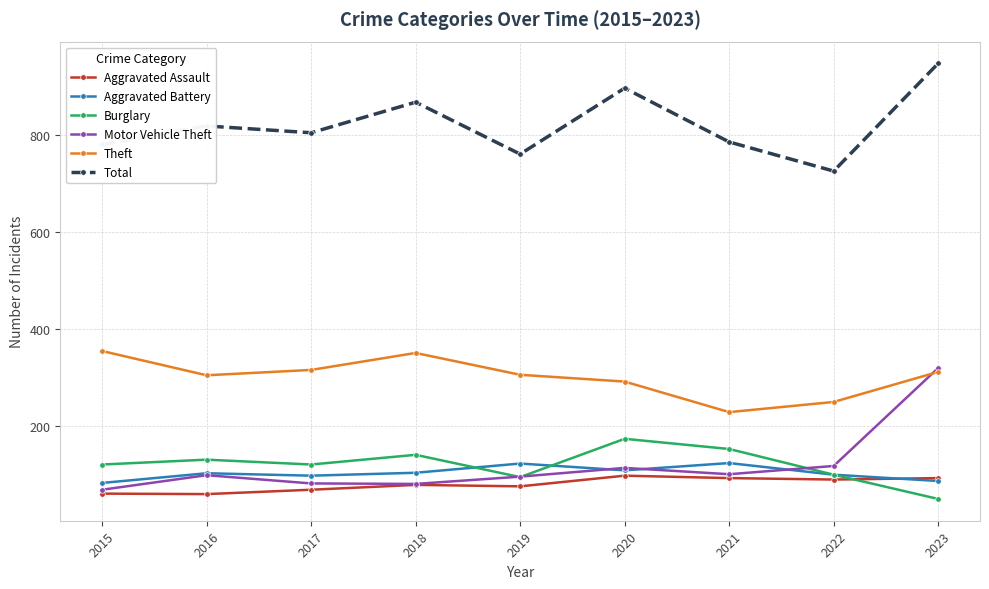

Is this an area chart (filled region under the line)?

No